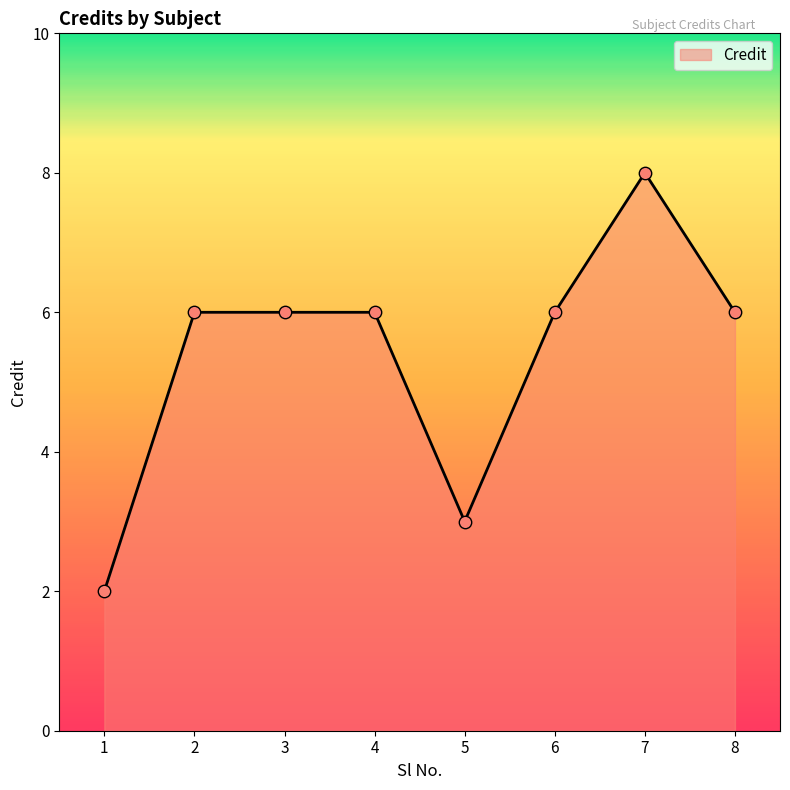

What is the ratio of the value at 5 to the value at 7?

0.4